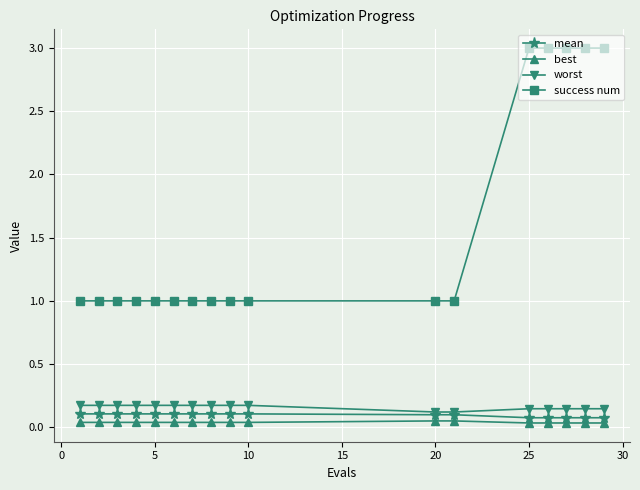

Which series has the widest spread of values?

success num